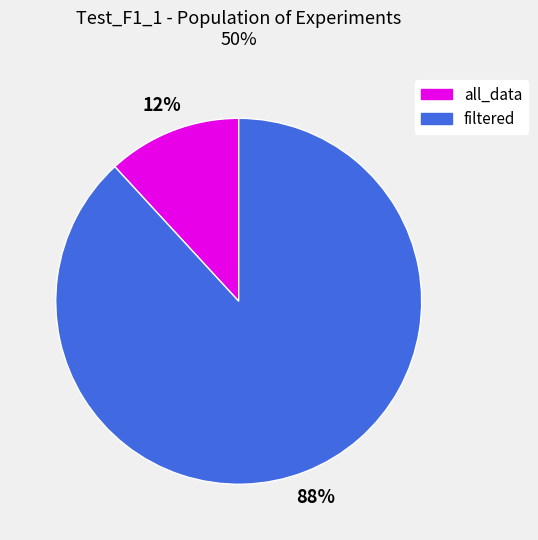

Is there any slice that represents more than half of the pie?

Yes